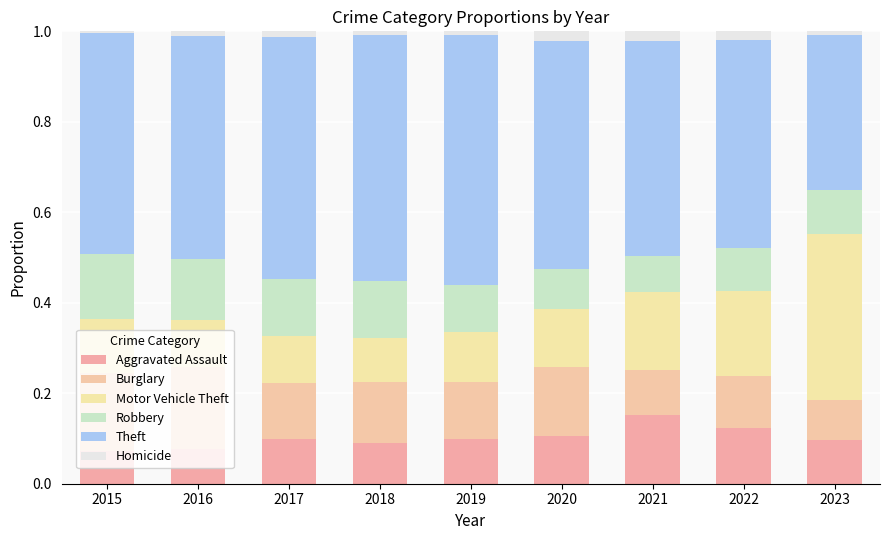

Count the number of categories in the chart.

9